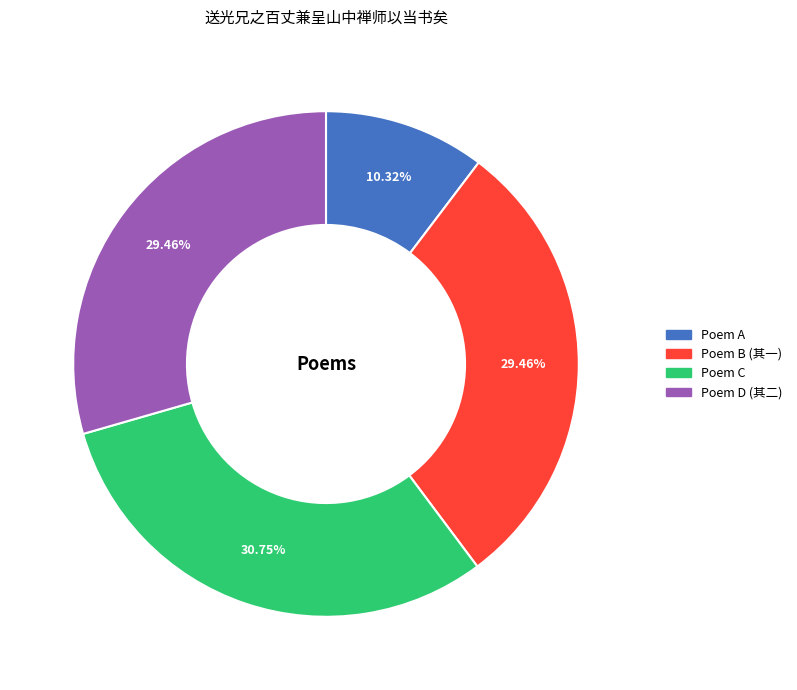

Is there any slice that represents more than half of the pie?

No